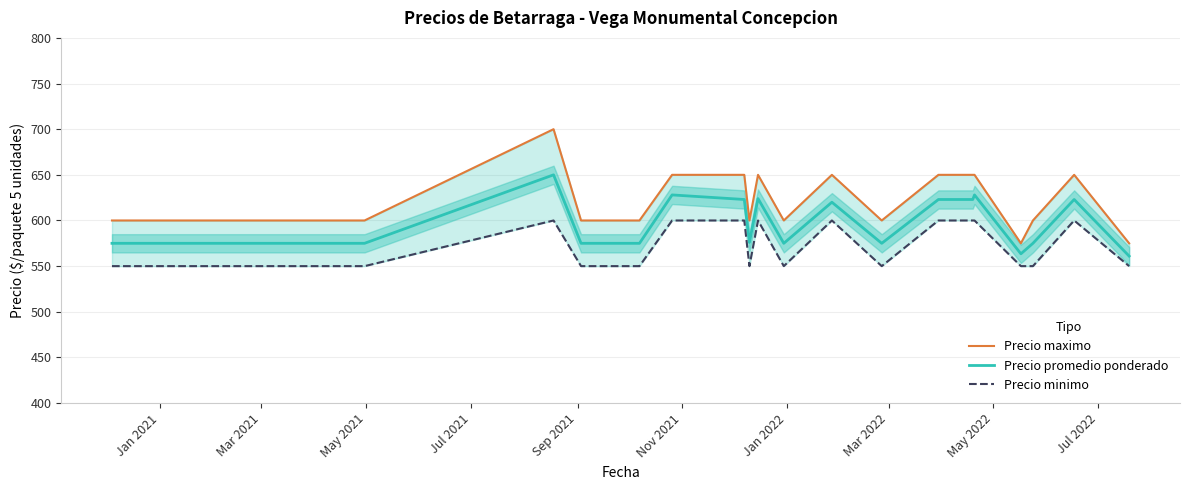

Which series changed the most between Nov 2021 and May 2022?

Precio maximo